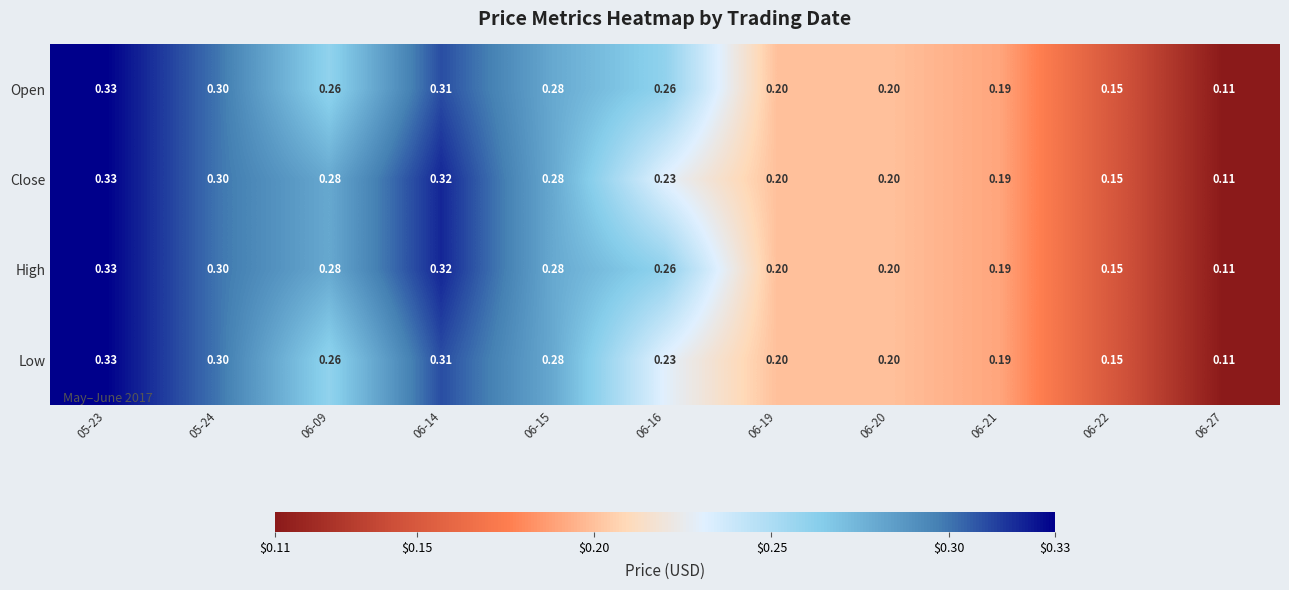

Which series changed the most between 06-09 and 06-16?

Close